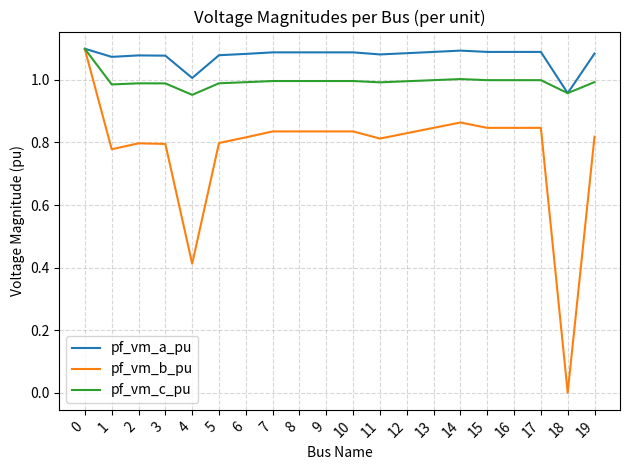

Which series changed the most between 11 and 18?

pf_vm_b_pu